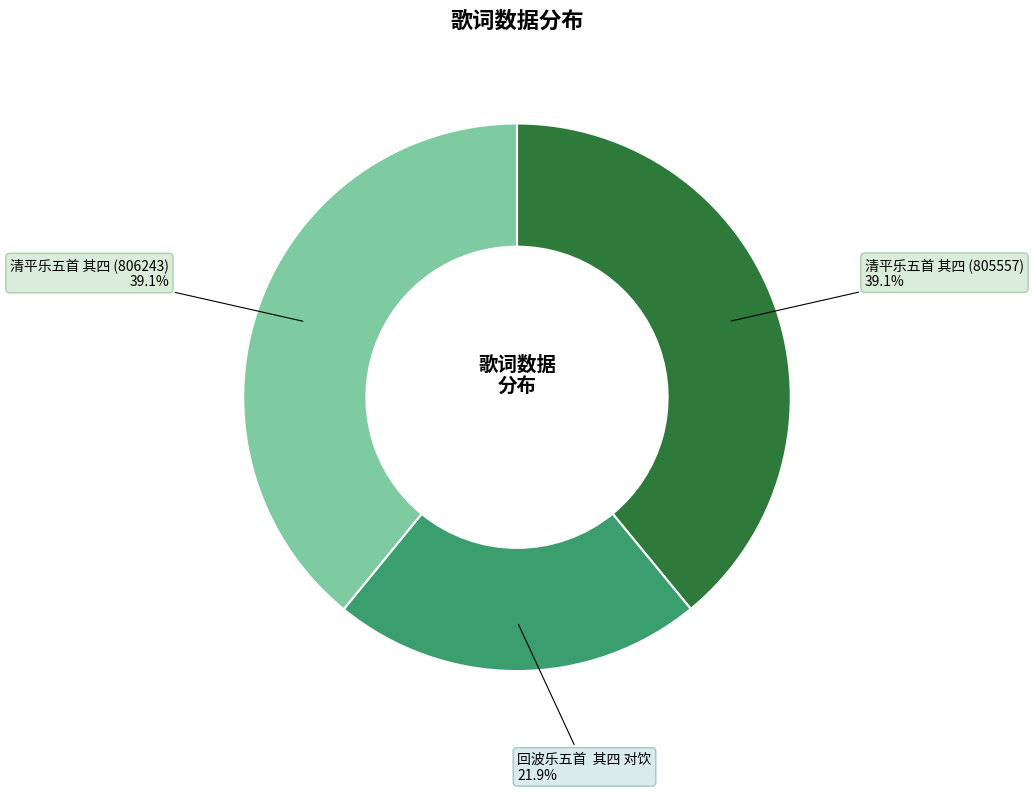

How many slices are in this pie chart?

3